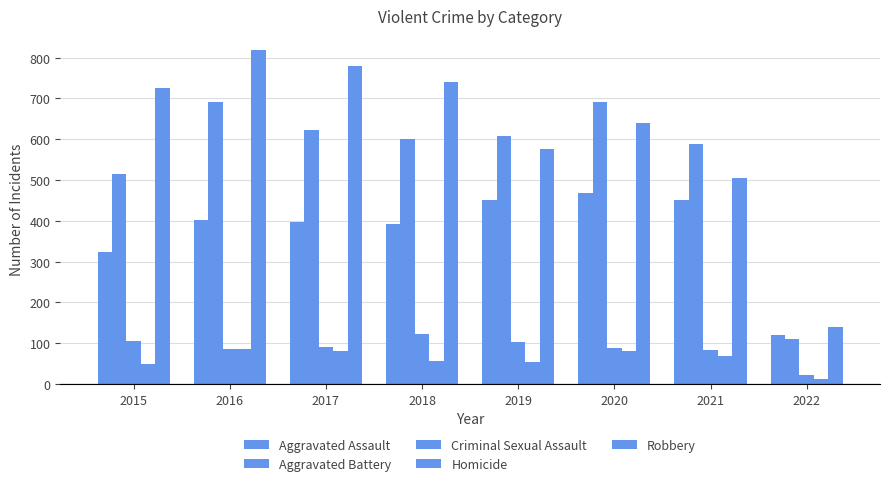

How many bars are there in each group?

5